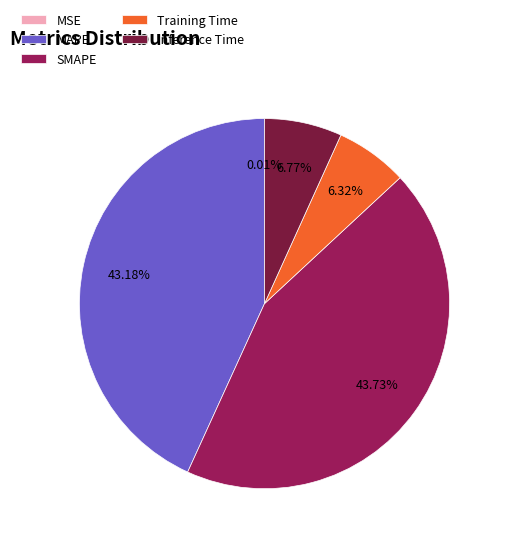

Is there any slice that represents more than half of the pie?

No